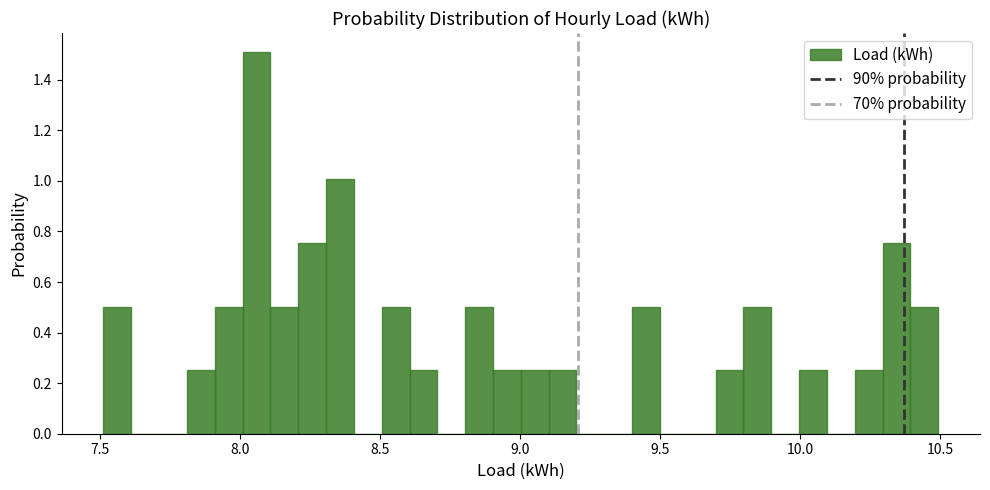

Read against the x-axis, roughly where is the centre of the tallest bar?

8.05